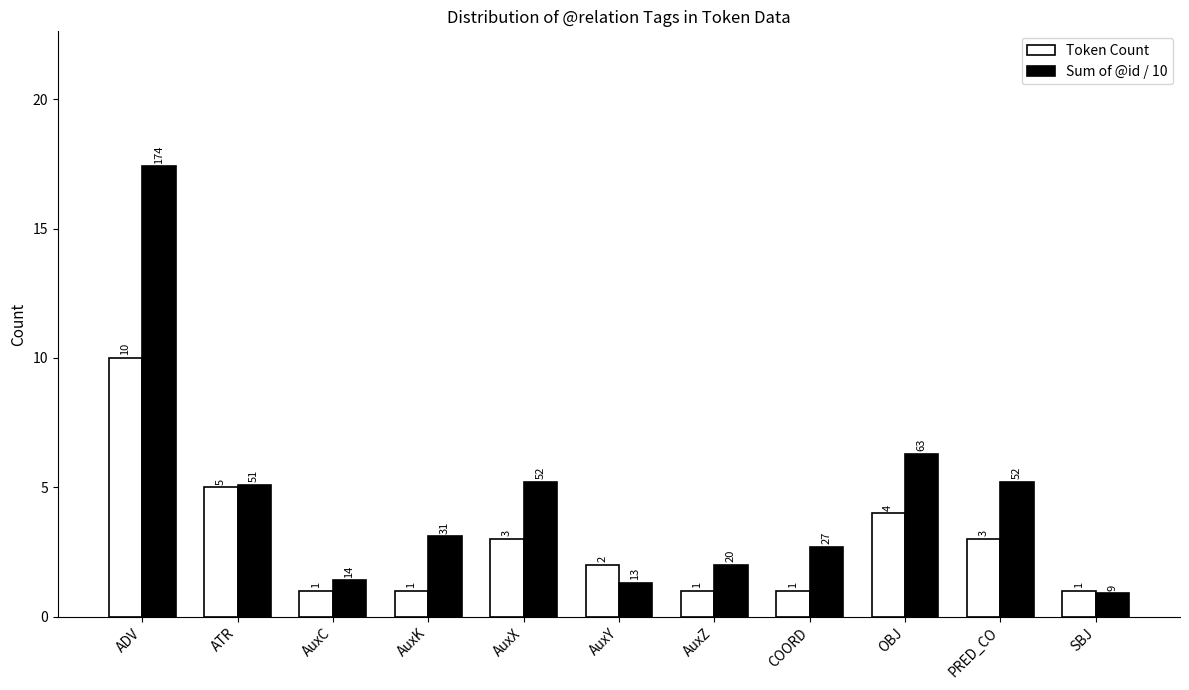

How many values in the Sum of @id / 10 series are below 3?

5